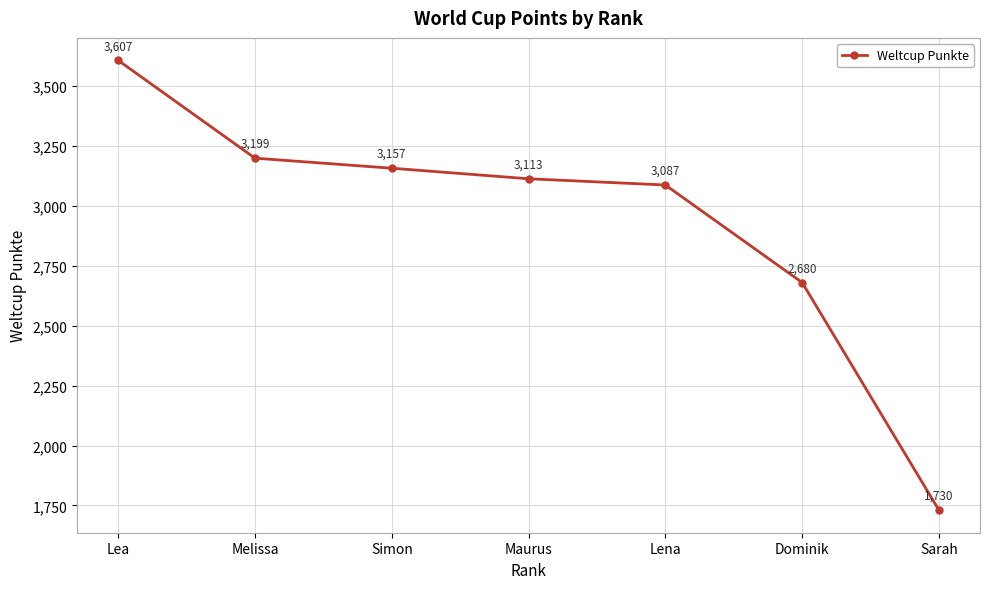

Reading left to right, what are all the values shown in this chart?

Lea=3607	Melissa=3199	Simon=3157	Maurus=3113	Lena=3087	Dominik=2680	Sarah=1730